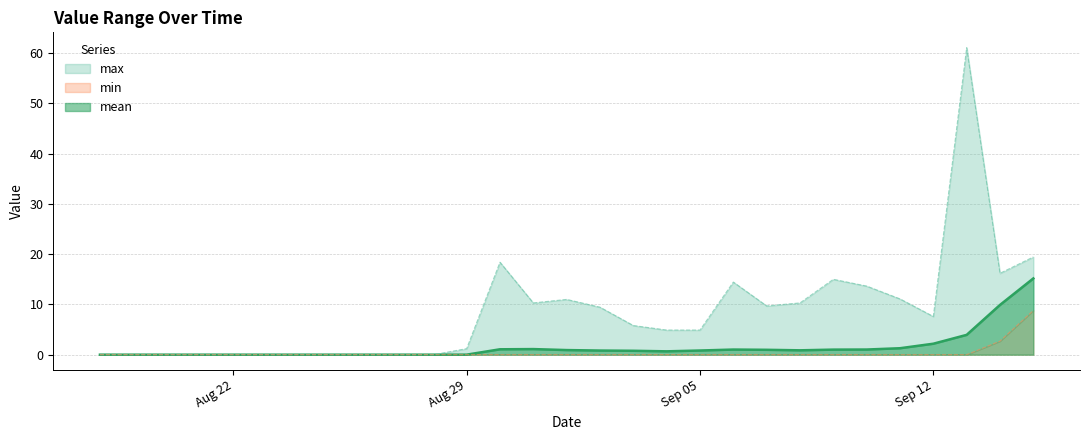

The value of max at 2022-09-01 is 11.0. True or false?

True